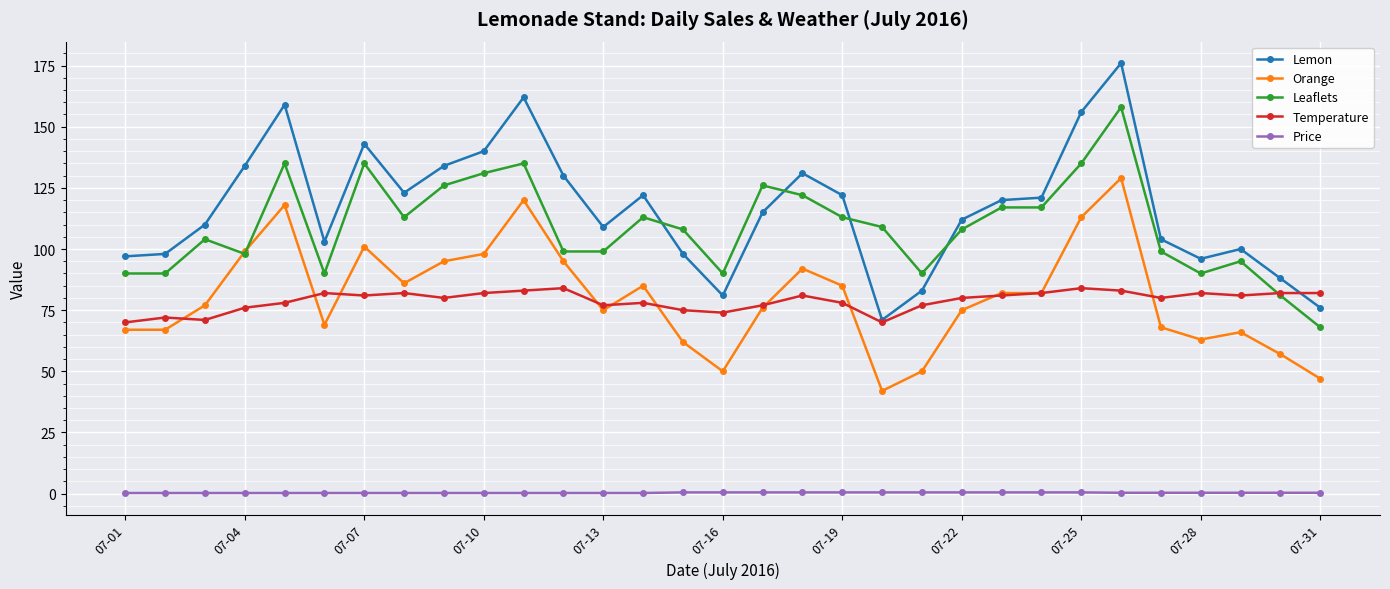

Which series has the widest spread of values?

Lemon